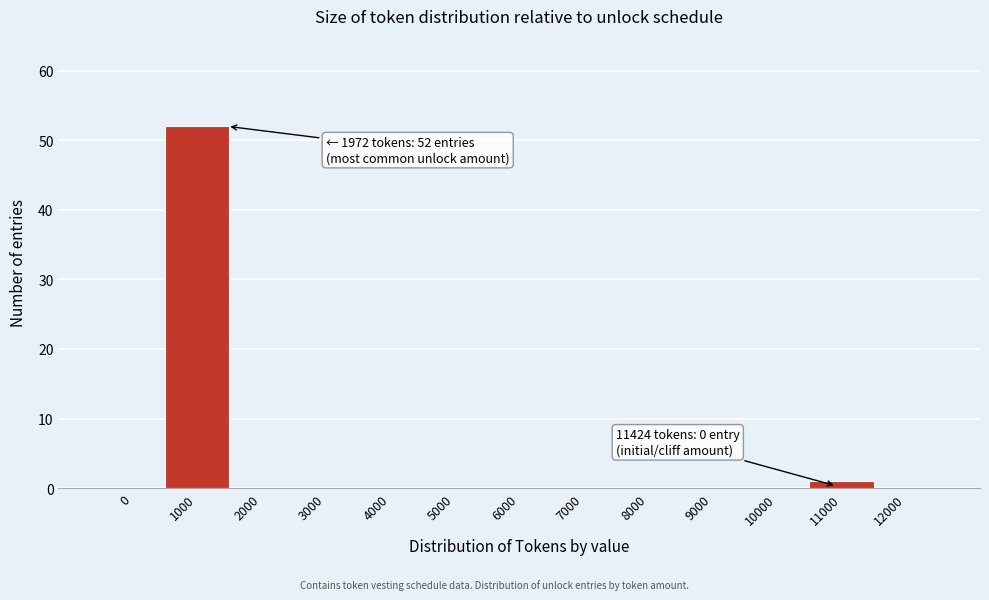

Reading left to right, what are all the values shown in this chart?

0=0	1000=52	2000=0	3000=0	4000=0	5000=0	6000=0	7000=0	8000=0	9000=0	10000=0	11000=1	12000=0